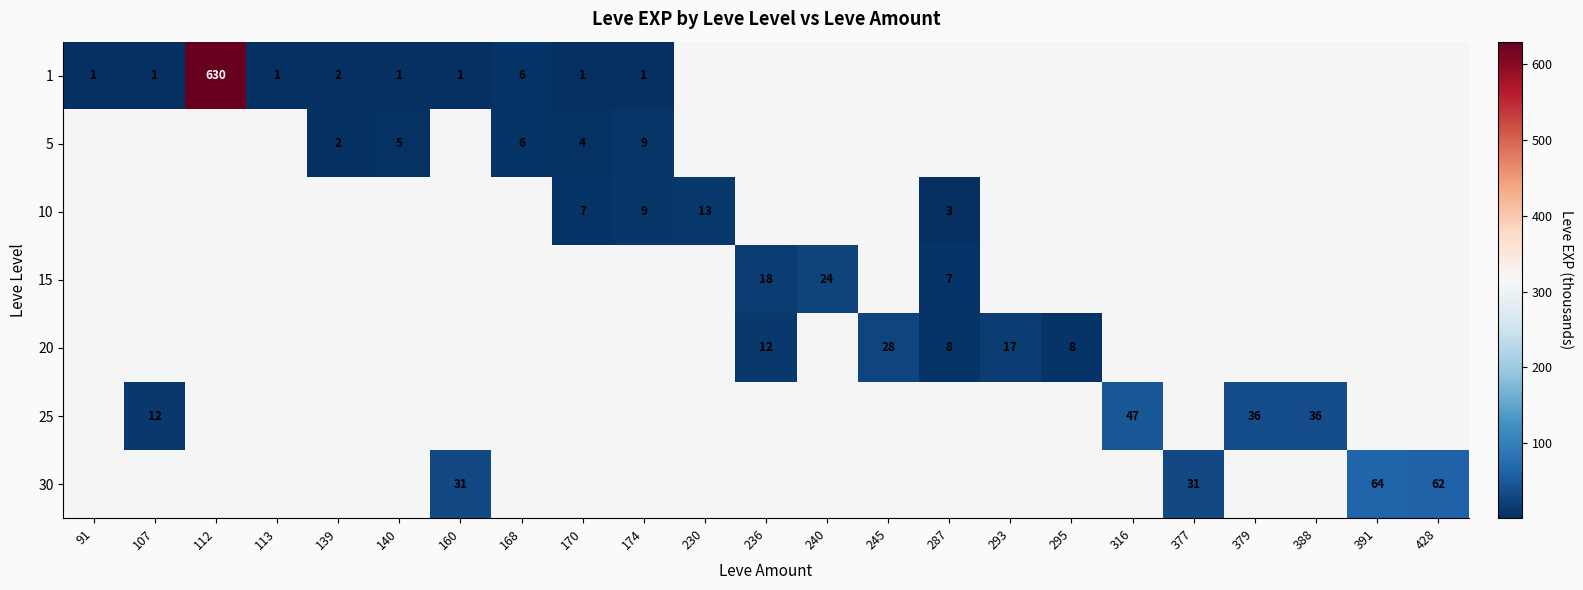

The 1 series shows 0 at 170. True or false?

False